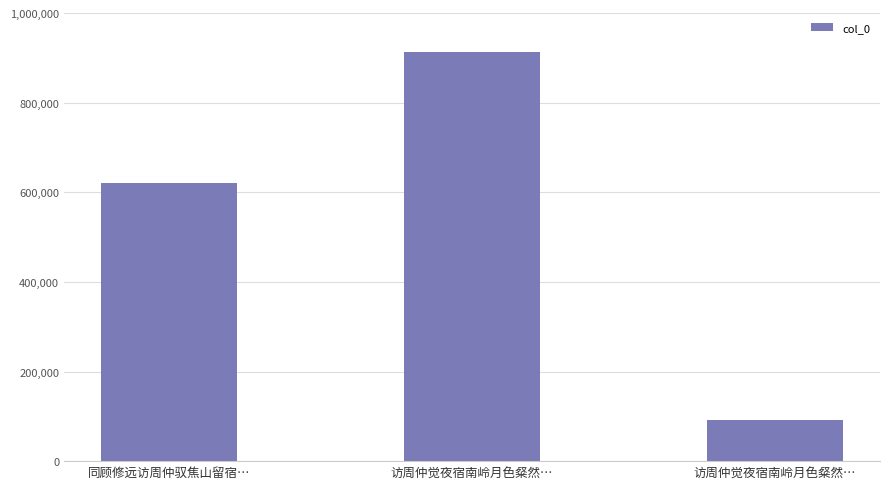

How many series are shown in this chart?

1